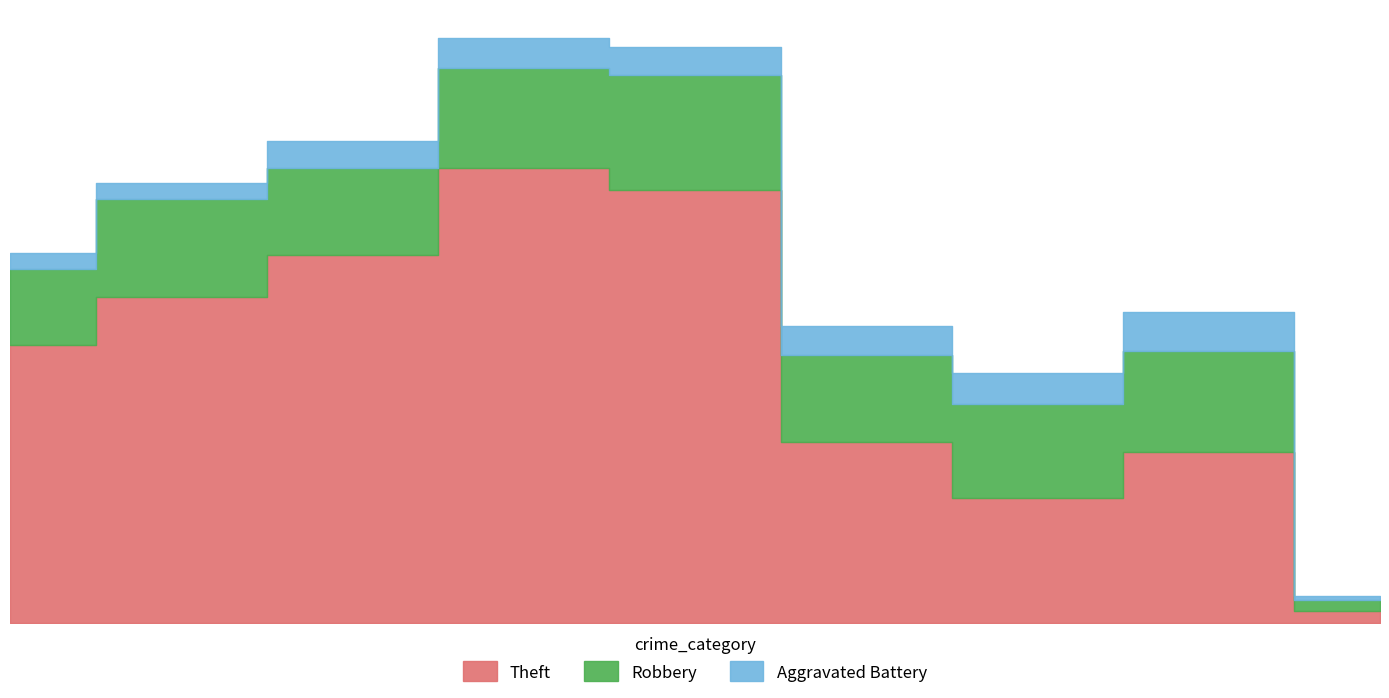

Does the chart have visible grid lines?

No